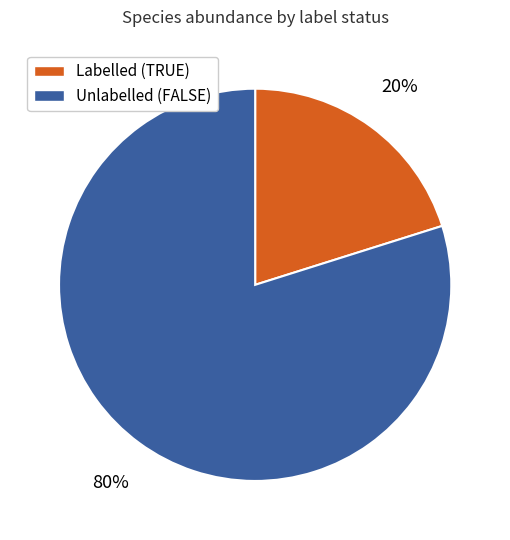

To the nearest percent, what is the average slice percentage?

50%